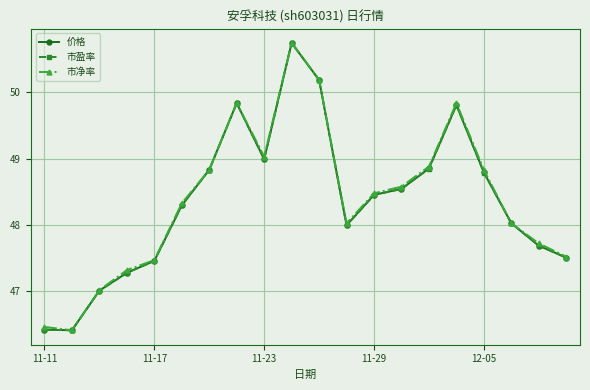

What is the average value of the 市净率 series?

48.4